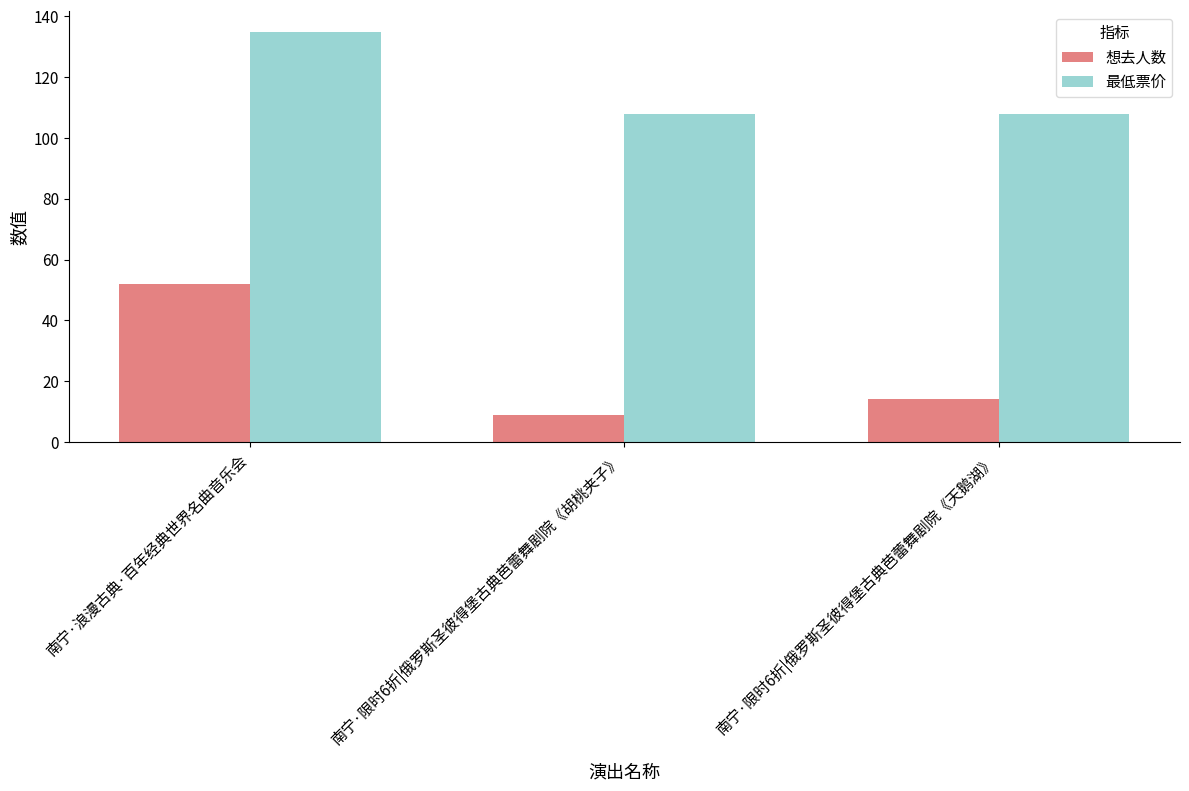

Reading right to left, extract all data points from this chart.

想去人数: 南宁·限时6折|俄罗斯圣彼得堡古典芭蕾舞剧院《天鹅湖》=14	南宁·限时6折|俄罗斯圣彼得堡古典芭蕾舞剧院《胡桃夹子》=9	南宁·浪漫古典·百年经典世界名曲音乐会=52
最低票价: 南宁·限时6折|俄罗斯圣彼得堡古典芭蕾舞剧院《天鹅湖》=108	南宁·限时6折|俄罗斯圣彼得堡古典芭蕾舞剧院《胡桃夹子》=108	南宁·浪漫古典·百年经典世界名曲音乐会=135